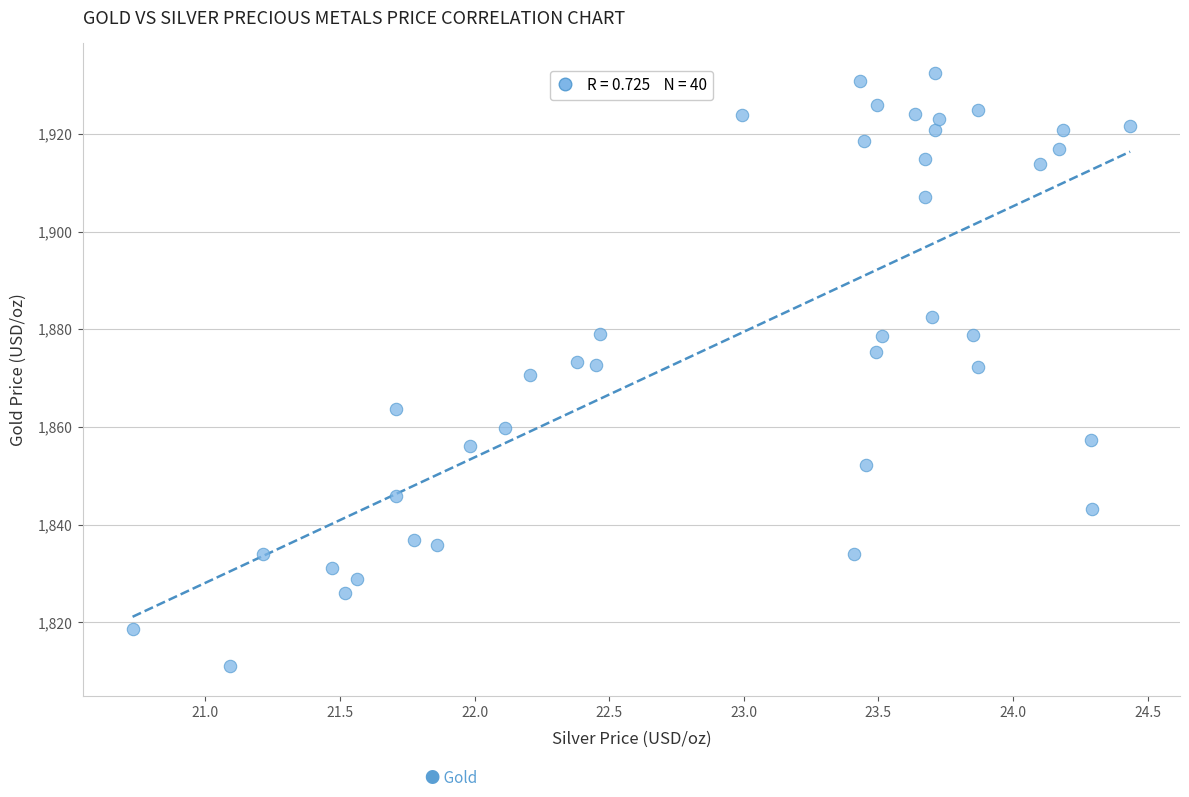

What is the range of X values (max minus min)?

3.7